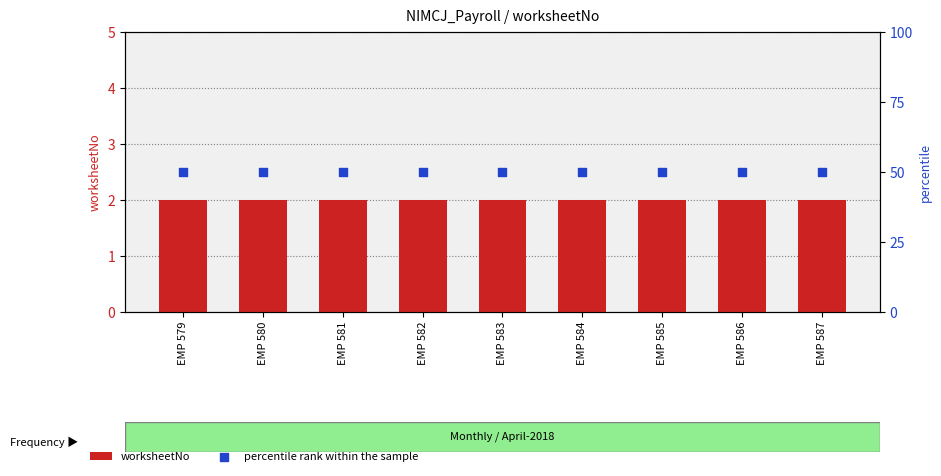

At how many categories does at least one series exceed 3?

9